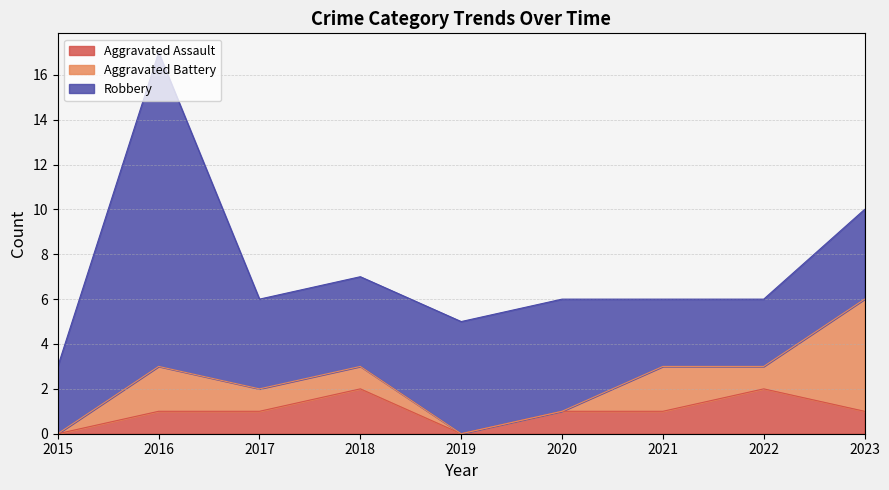

At how many categories does at least one series exceed 8?

1